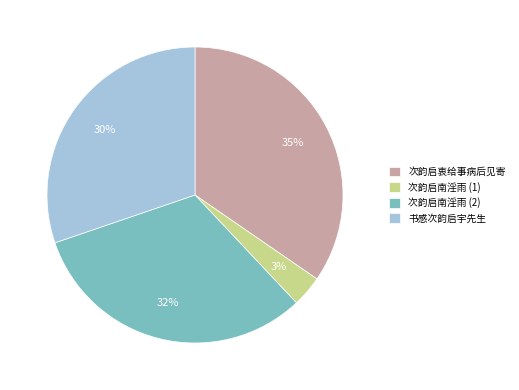

How many slices are in this pie chart?

4